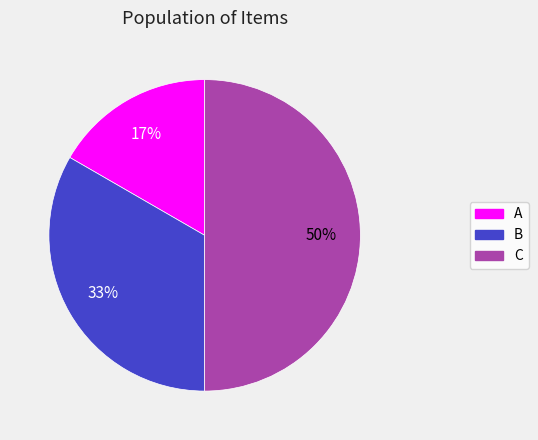

Does A account for over 50% of the chart?

No